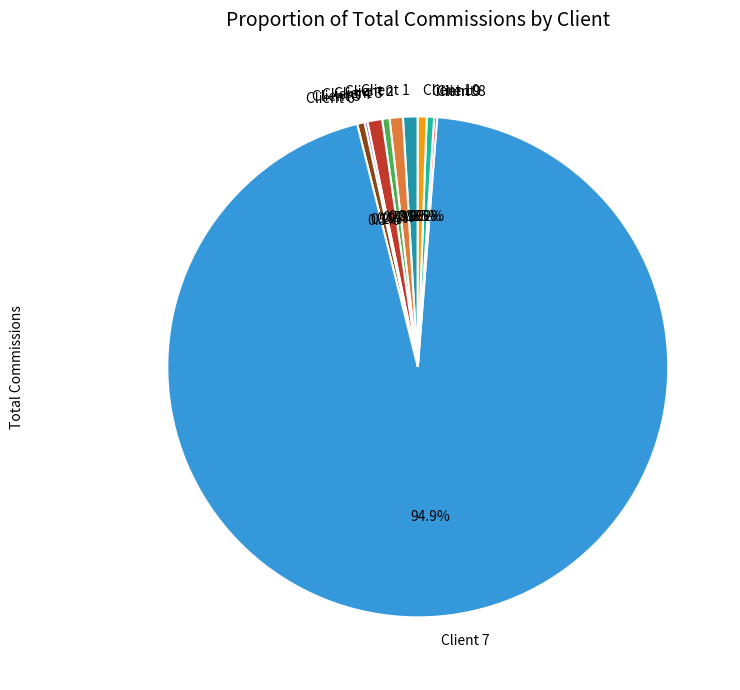

To the nearest percent, what is the difference between the largest and smallest slice percentages?

95%